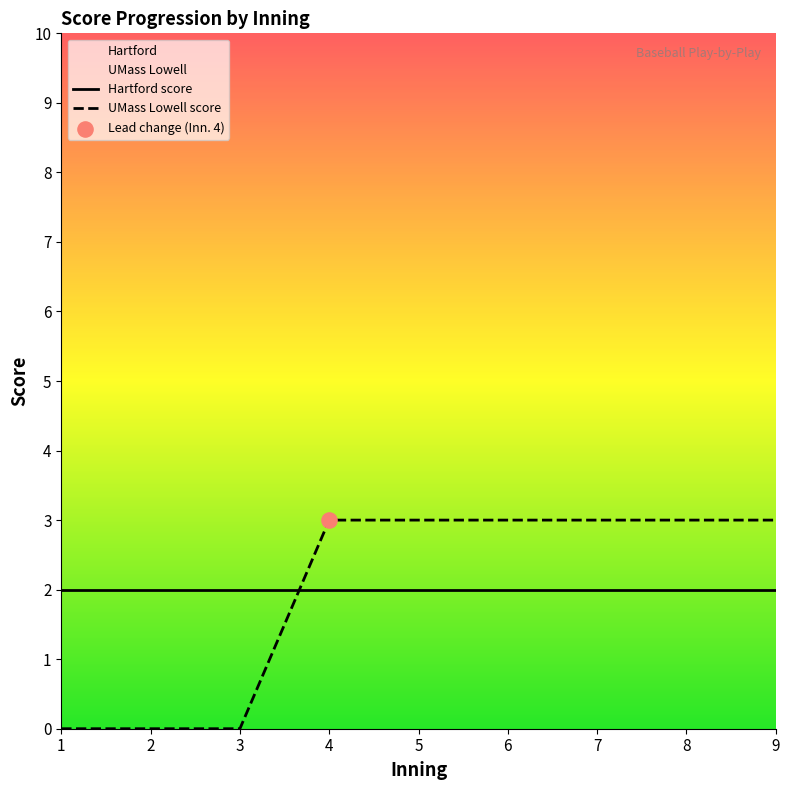

What is the ratio of the value at 9 to the value at 4?

1.0